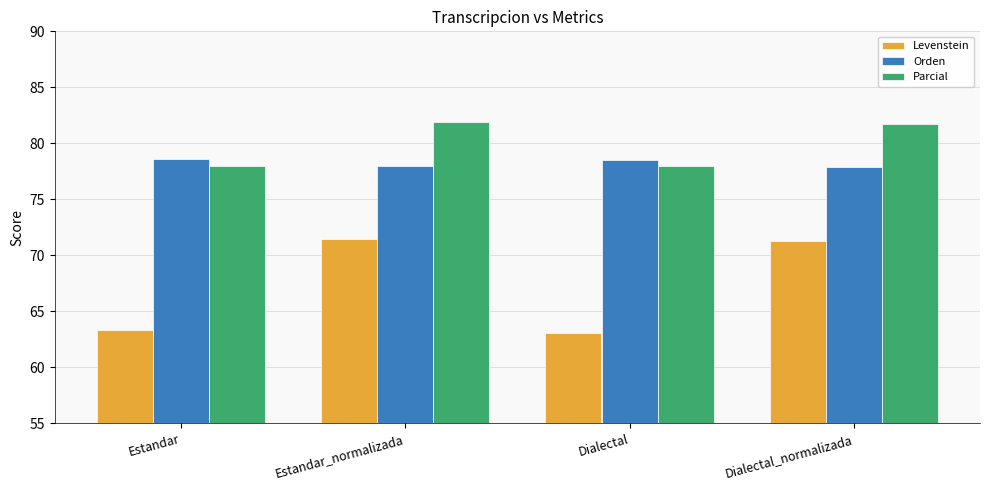

Is it true that Levenstein equals 71.2 at Dialectal_normalizada?

True